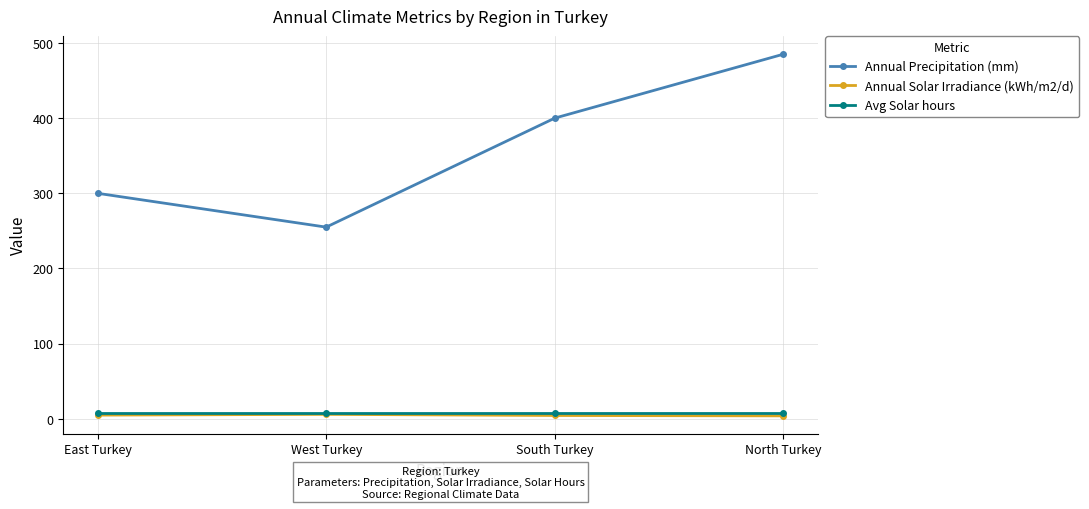

What is the label of the 1st point from the left?

East Turkey